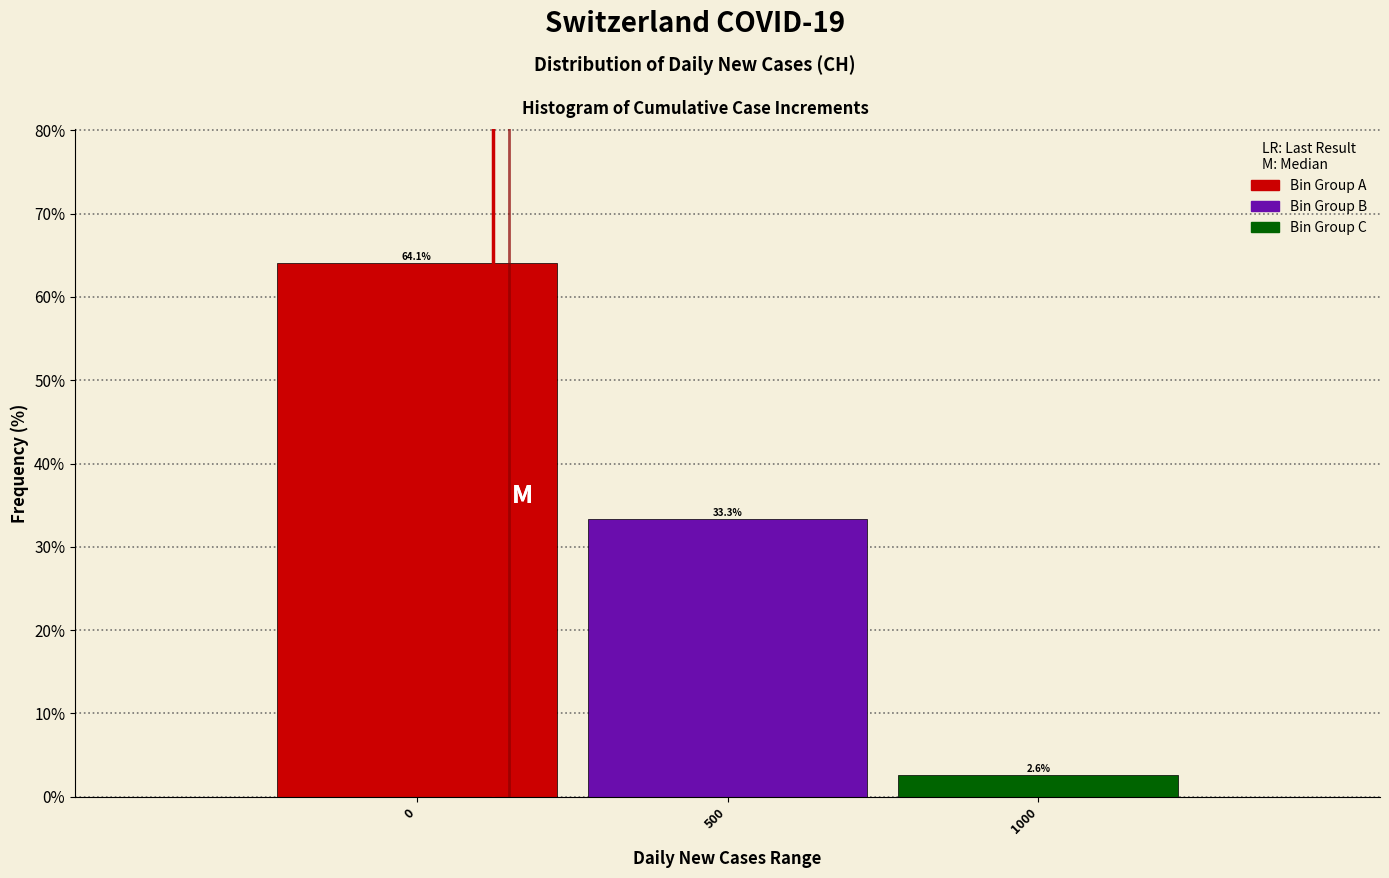

Reading left to right, extract all data points from this chart.

0=64.1	500=33.3	1000=2.6